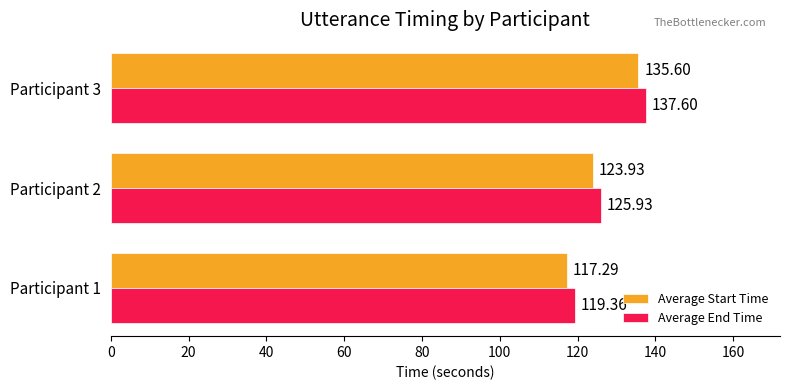

List the series in order of their peak value, highest first.

Average End Time, Average Start Time